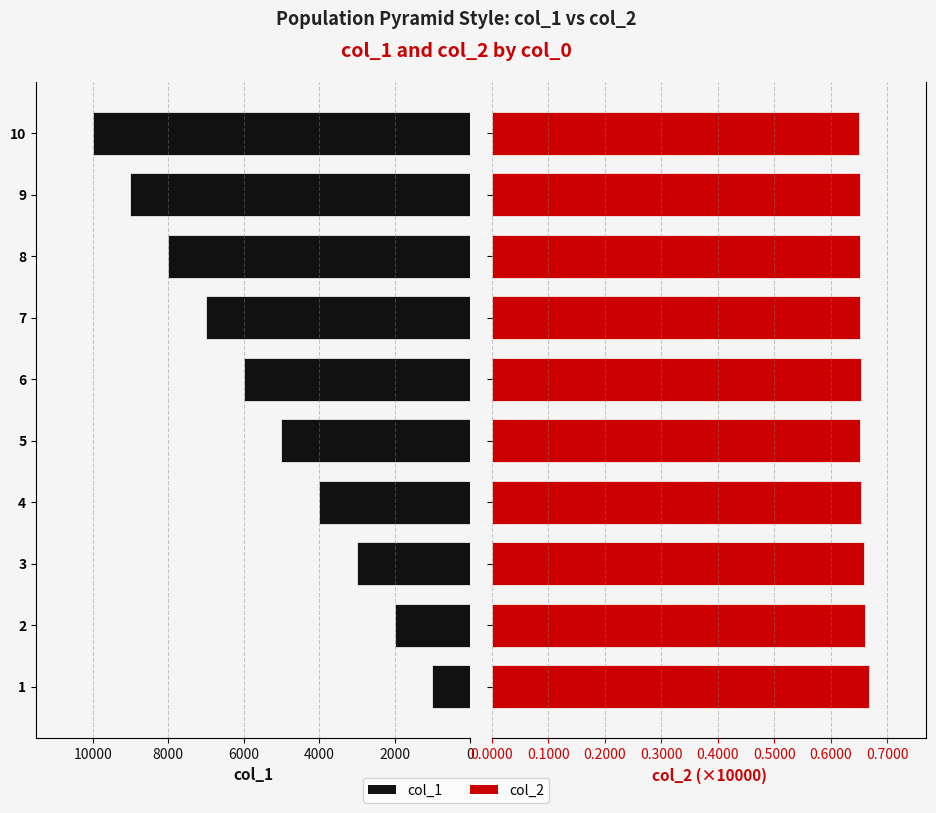

How many categories are shown in the chart?

10